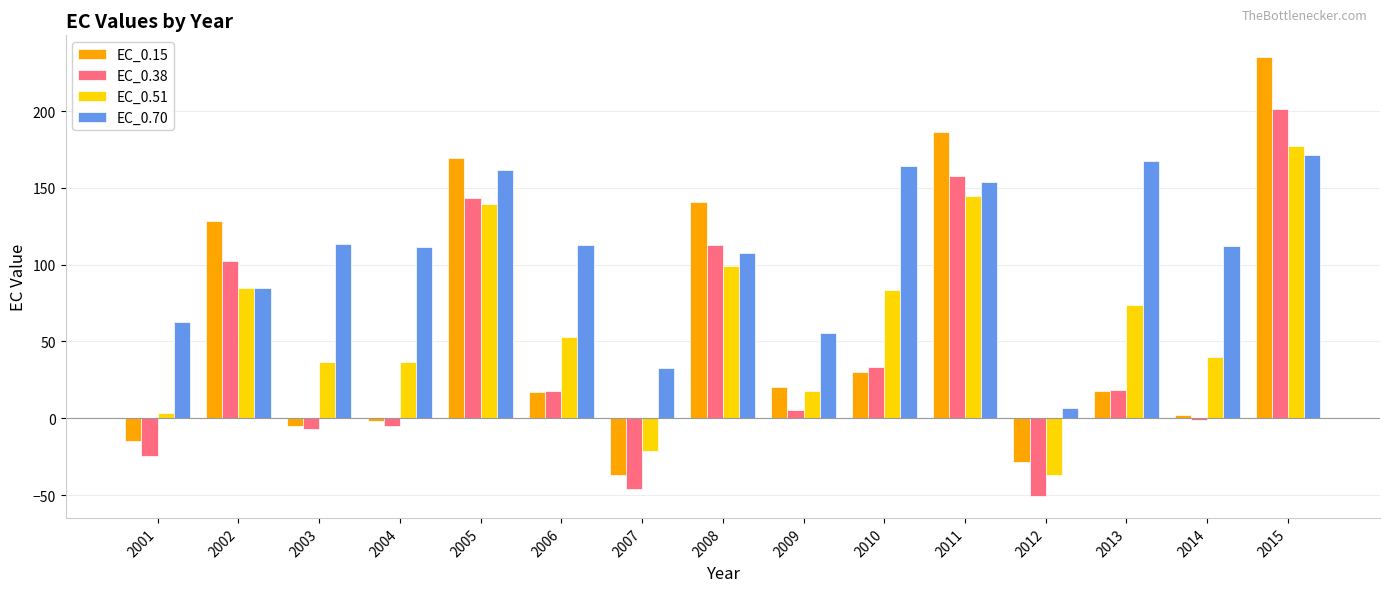

Which series has the largest range (max minus min)?

EC_0.15